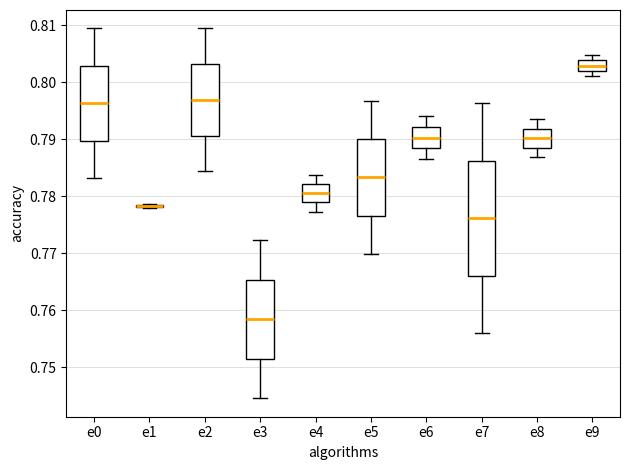

Where is the upper edge of the box for e3 on the y-axis? The values are not printed on the chart, so give them approximately, as read against the axis.

0.765